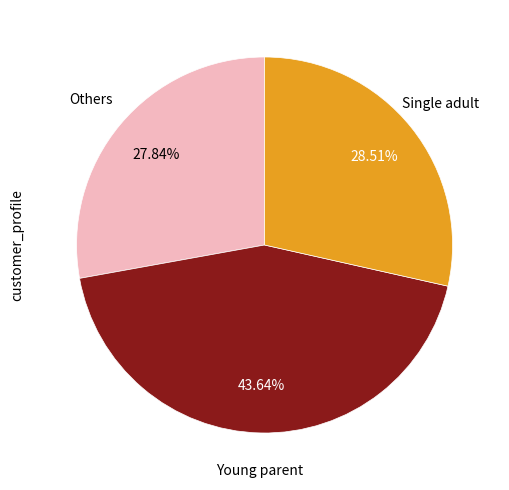

Is there any slice that represents more than half of the pie?

No